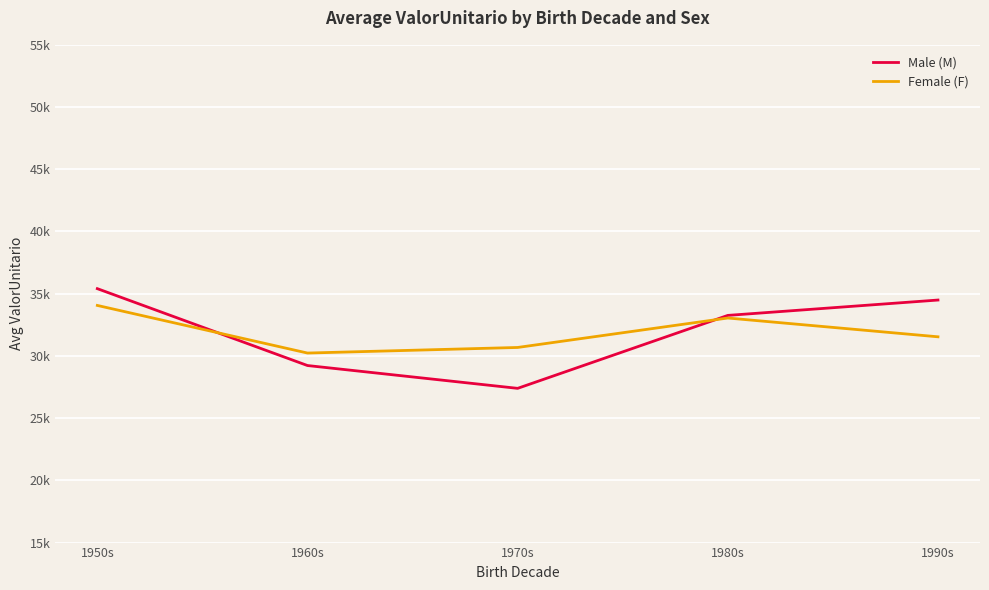

At which label does Female (F) reach its minimum?

1960s